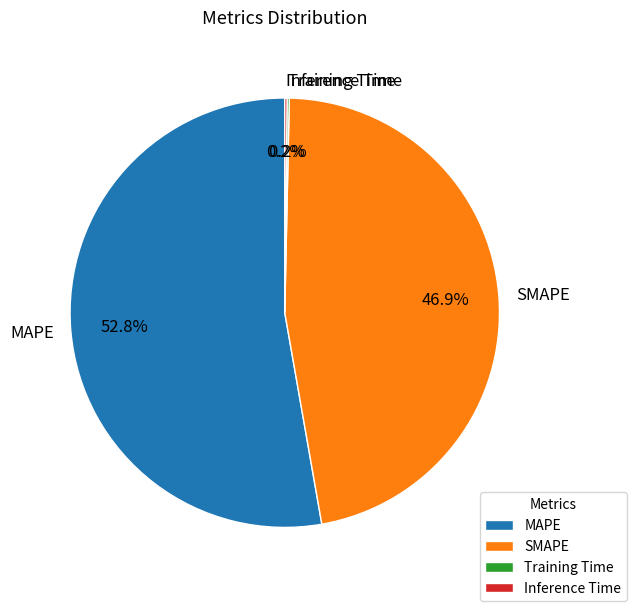

Is it true that MAPE is 53% of the pie?

True